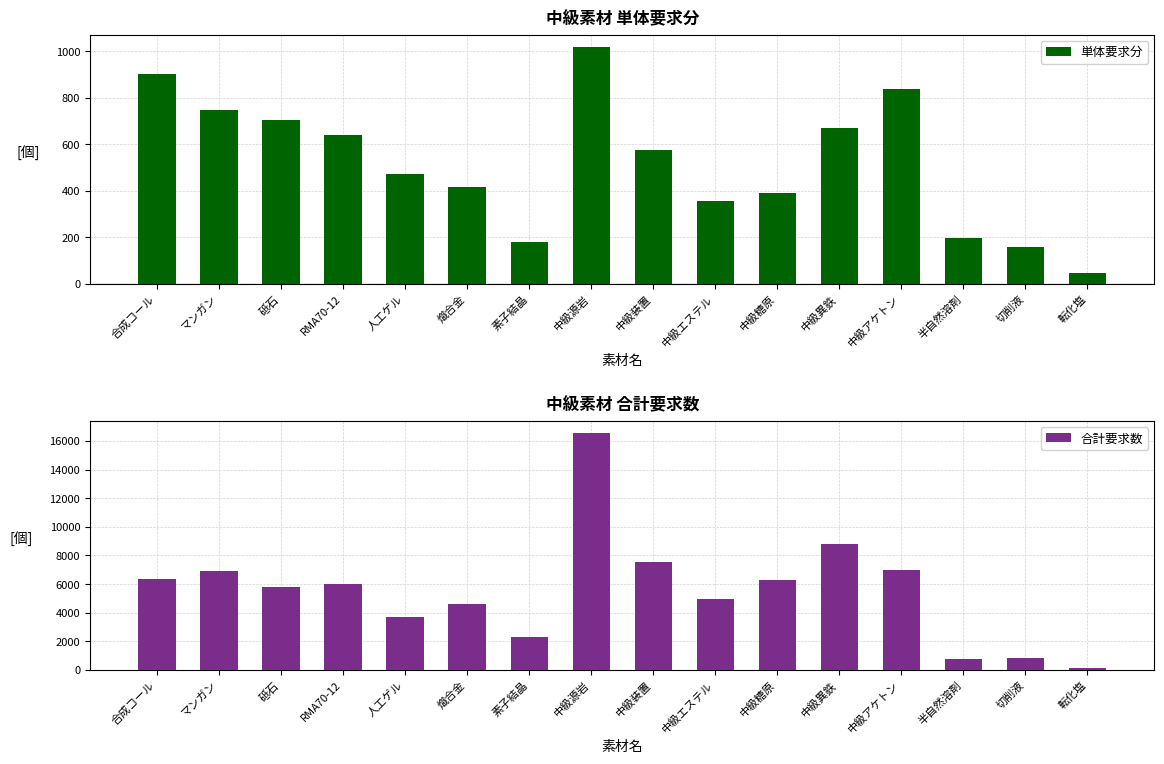

Rank the series by their average value, from lowest to highest.

単体要求分, 合計要求数